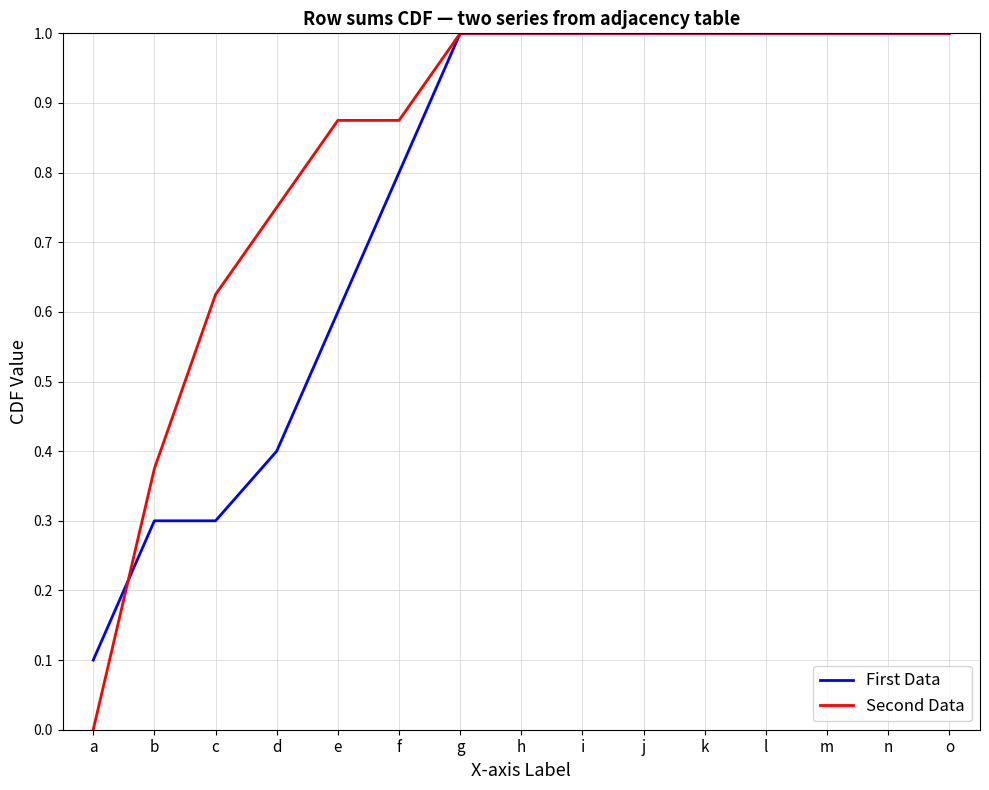

Where is First Data nearest to the value 0?

a